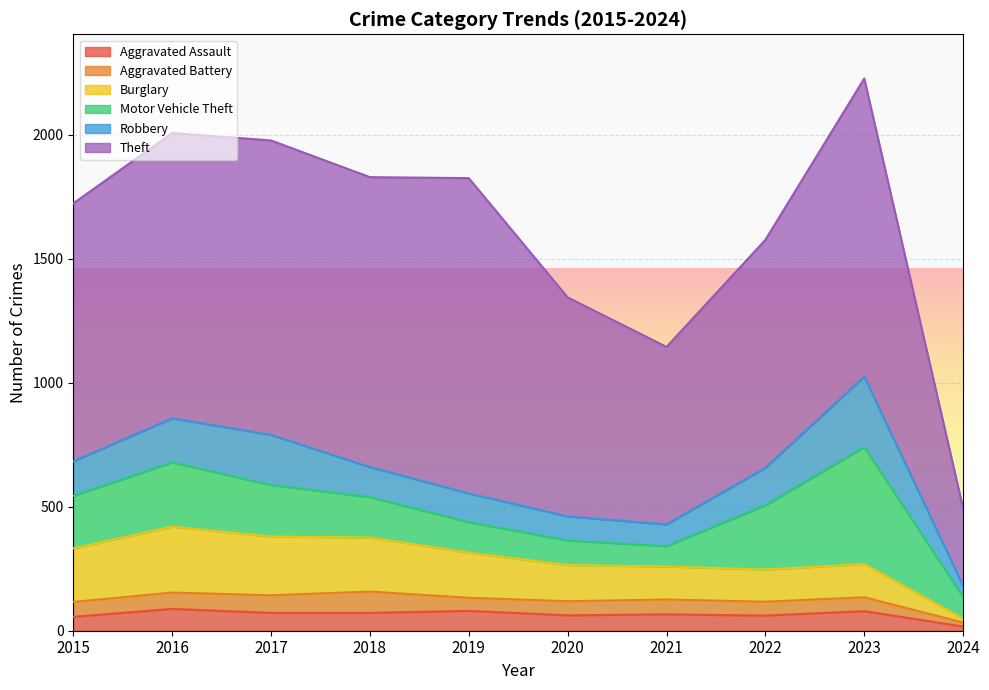

Is it true that Burglary equals 21 at 2024?

False